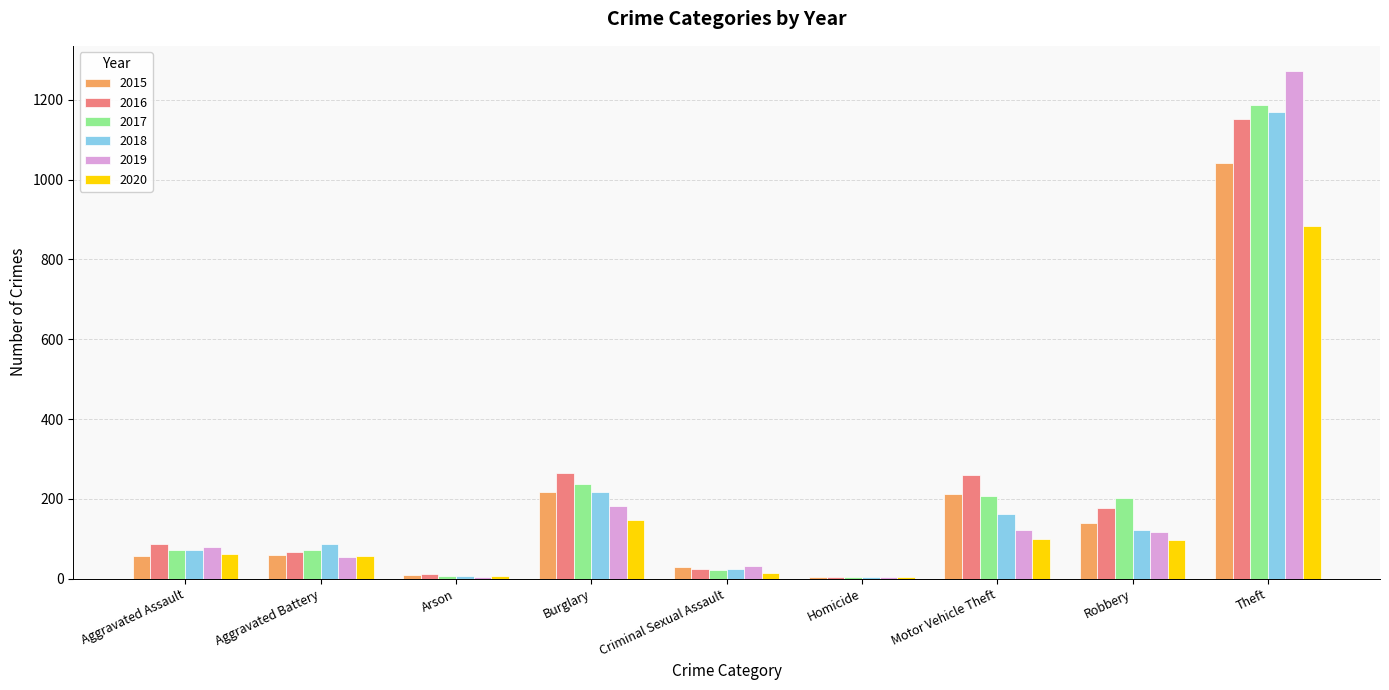

Which label corresponds to the largest value in the chart?

Theft